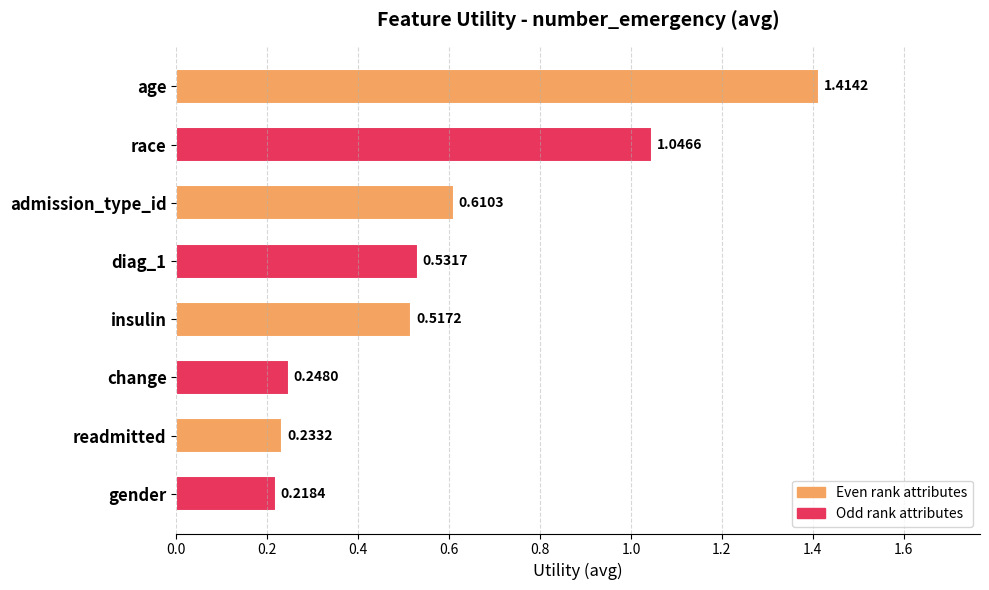

What is the ratio of the value at diag_1 to the value at age?

0.4